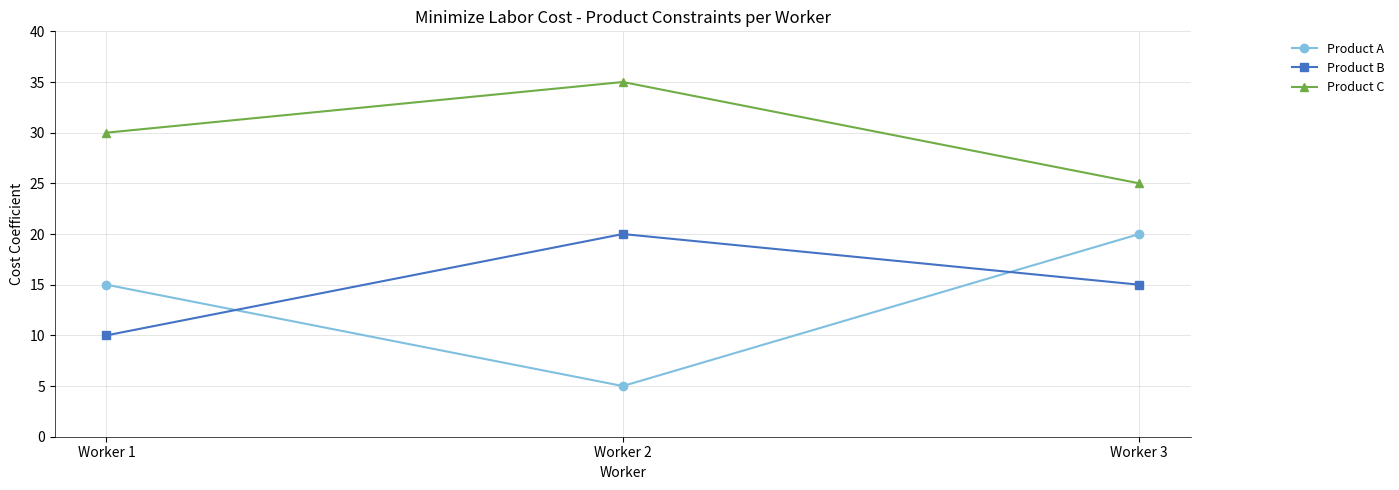

What is the difference between the Product A values at Worker 2 and Worker 1?

10